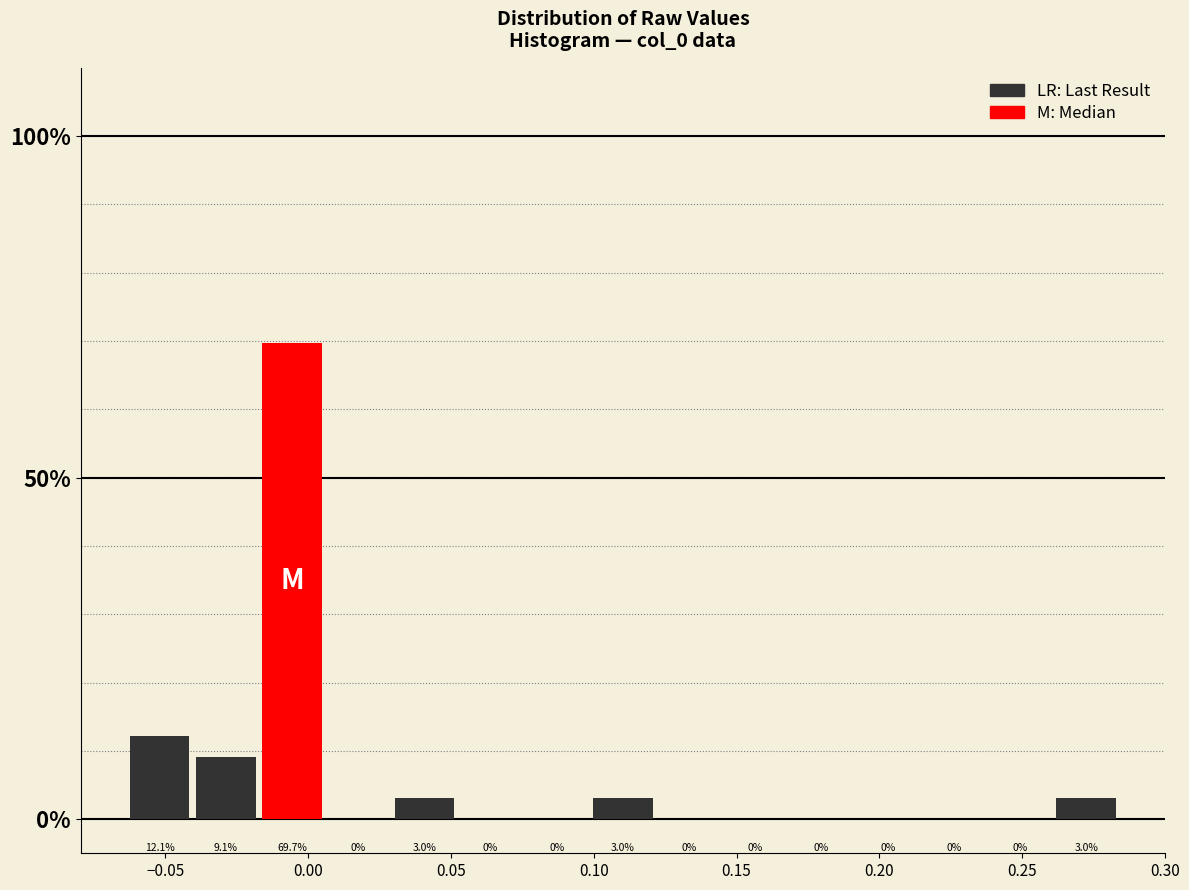

Over which range of the x-axis is the bar tallest?

-0.015 to 0.005